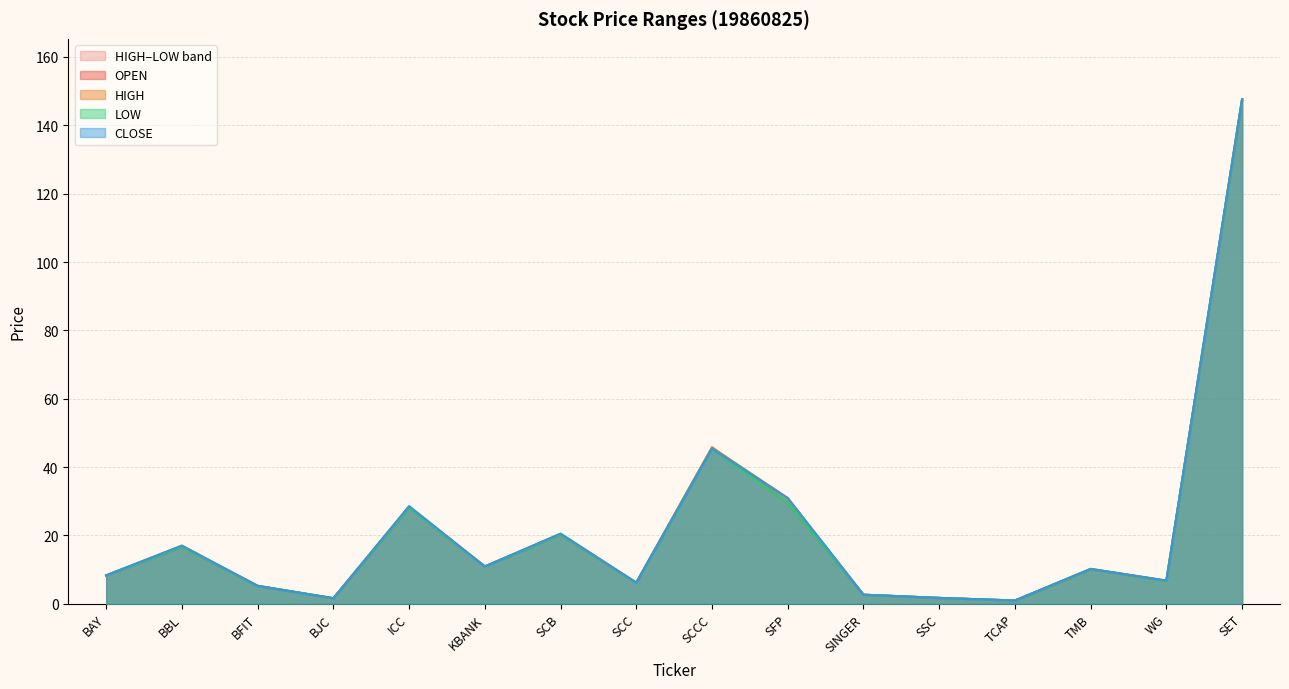

What is the sum of the LOW values at SET and SINGER?

150.2